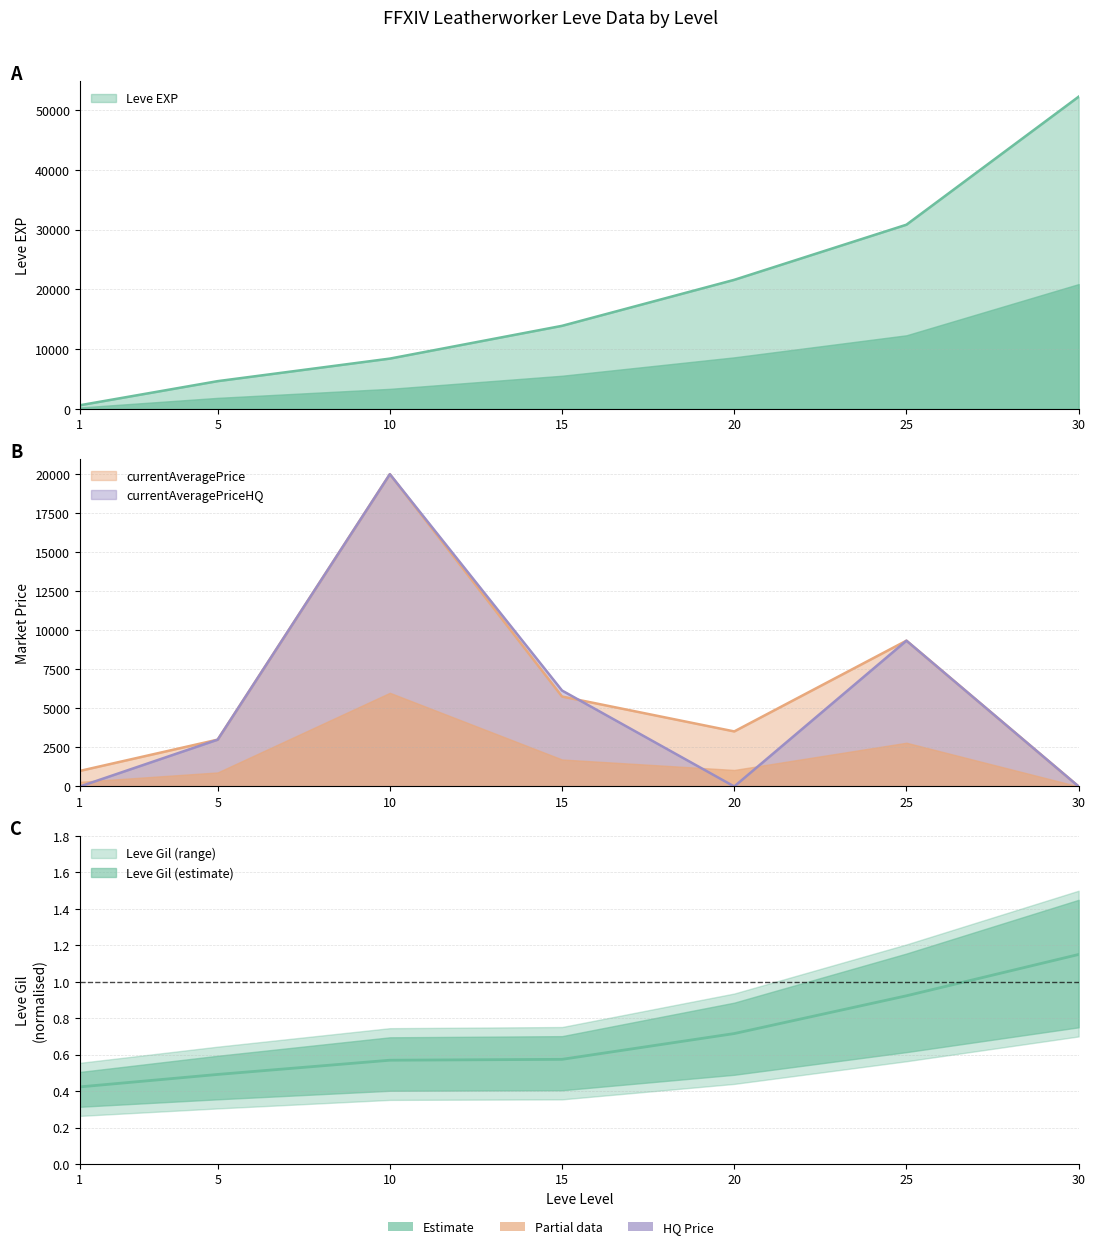

What are all the series names shown in the legend?

Leve EXP, Leve Gil, currentAveragePrice, currentAveragePriceHQ